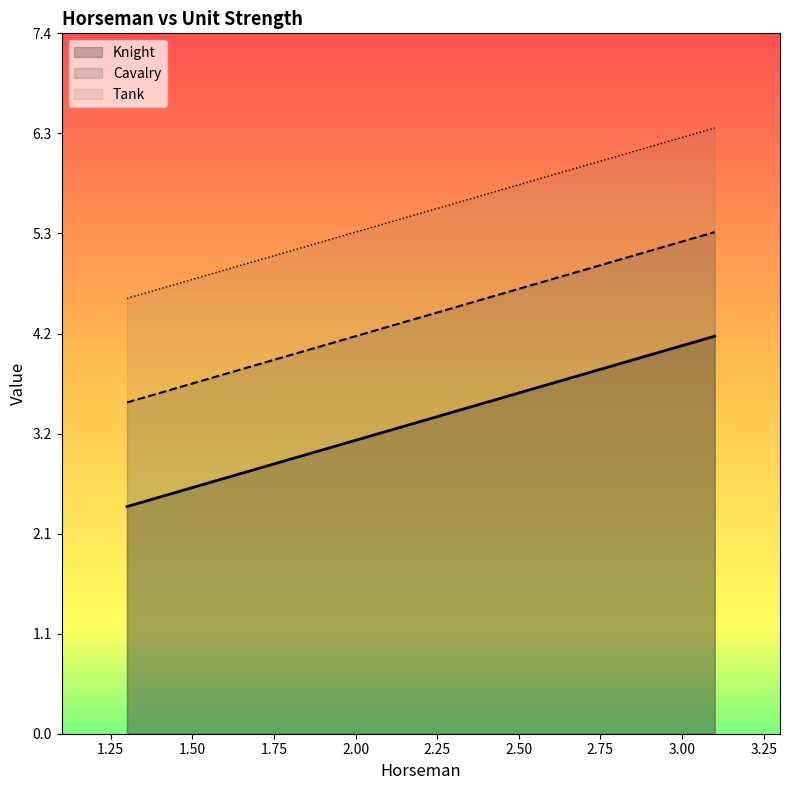

True or false: Knight and Cavalry cross at least once.

False